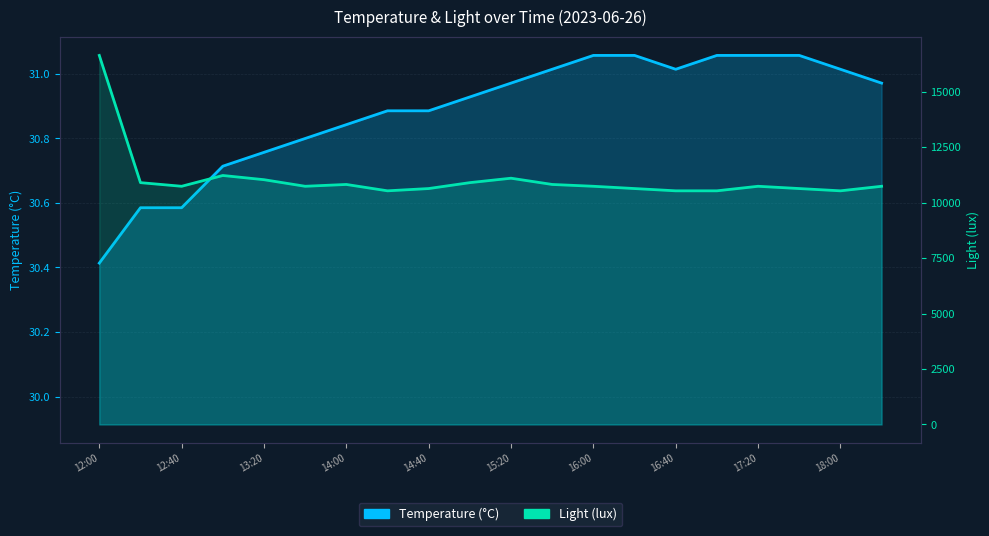

What is the total value across all series at 15?

10562.9